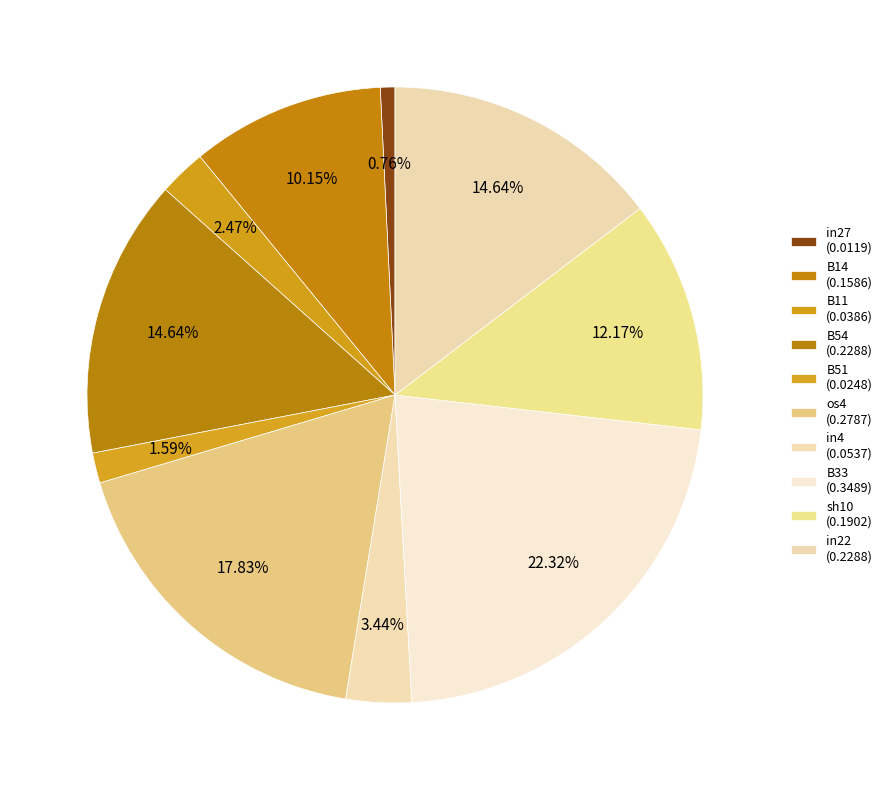

What percentage is the B51 slice, to the nearest percent?

2%